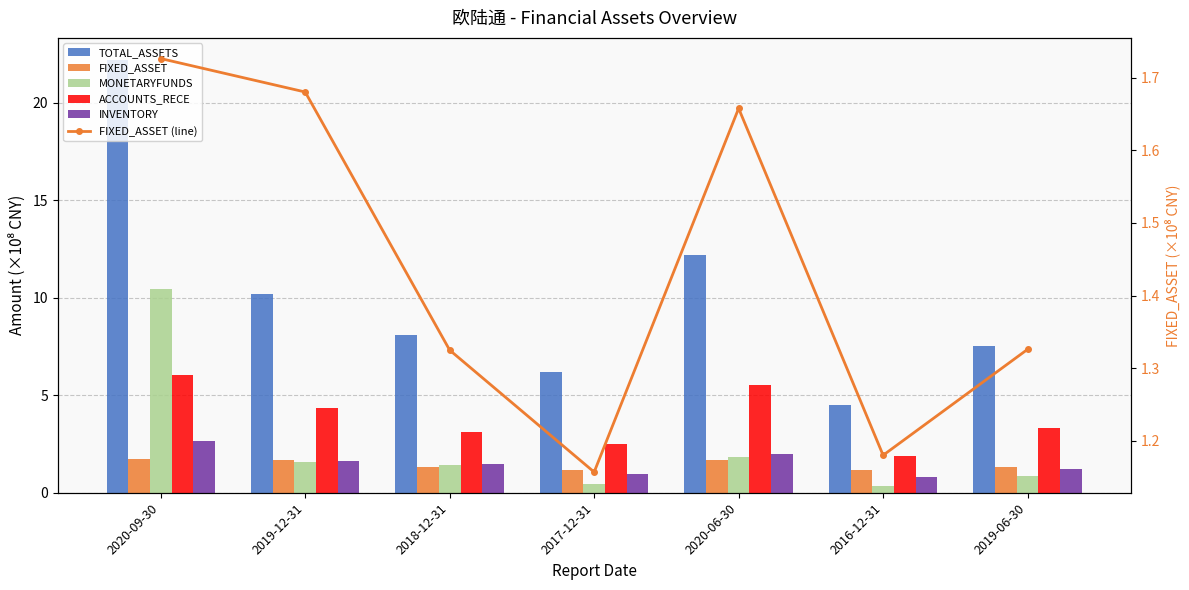

At which category is the sum across all series the highest?

2020-09-30